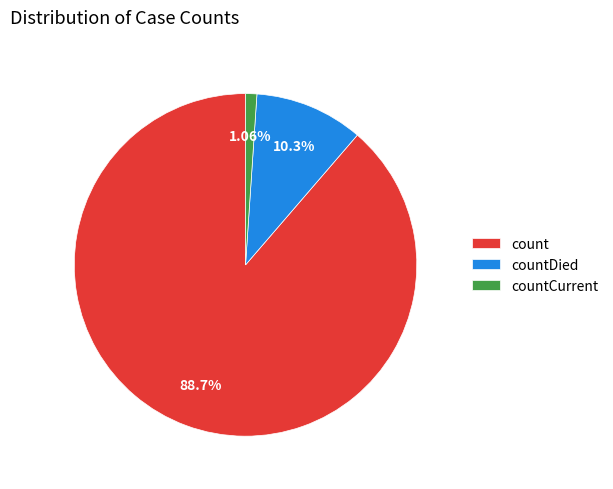

The countDied slice represents 10% of the pie. True or false?

True